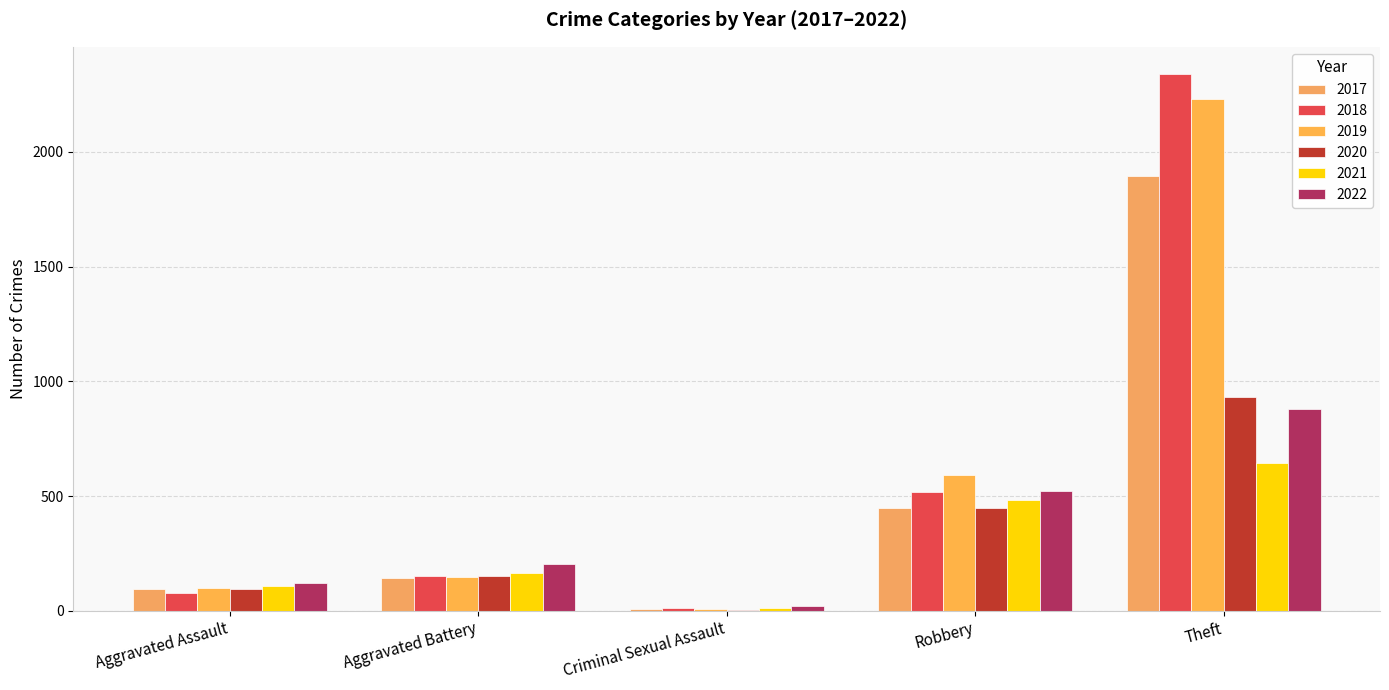

Are the bars grouped side by side (vs. stacked)?

Yes